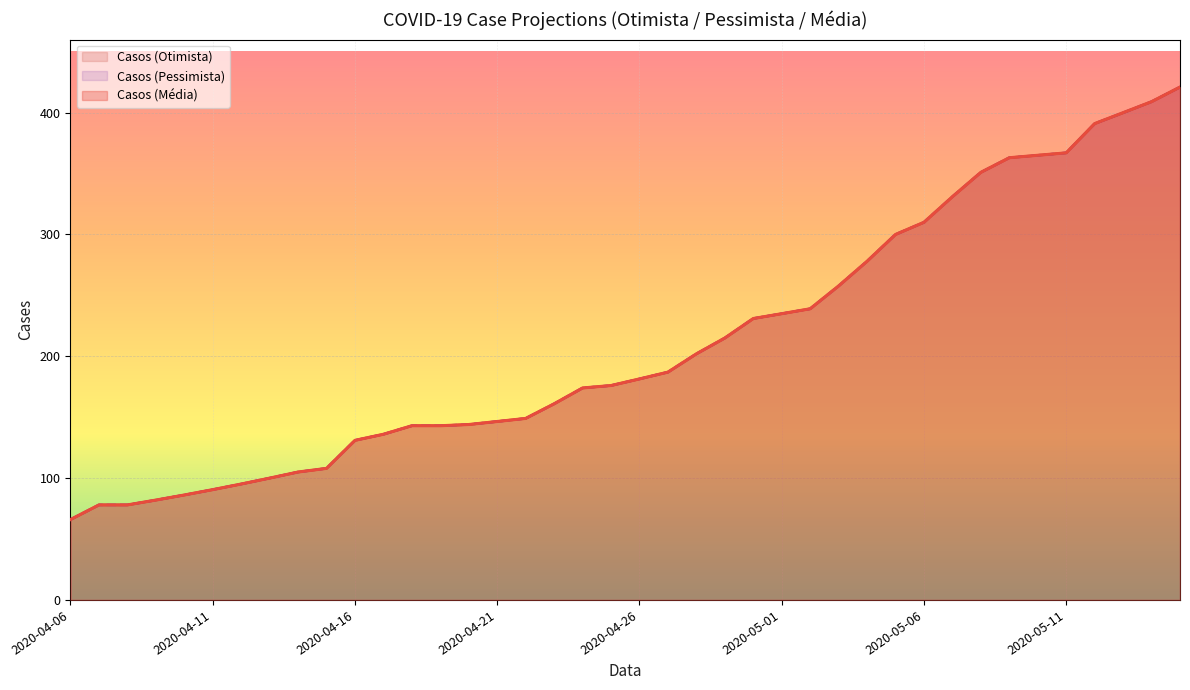

True or false: Casos (Pessimista) and Casos (Média) cross at least once.

False